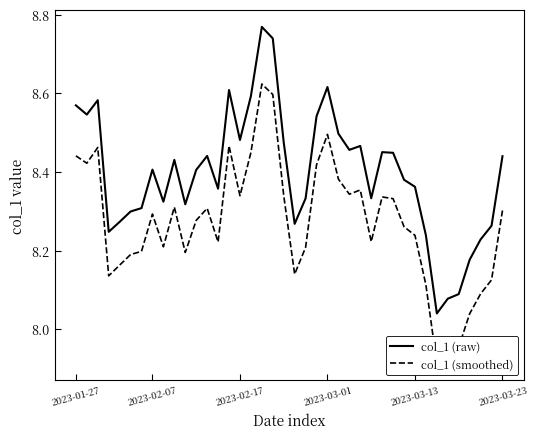

Reading right to left, transcribe all the data shown in this chart.

col_1 (raw): 8.4	8.3	8.2	8.2	8.1	8.1	8.0	8.2	8.4	8.4	8.4	8.5	8.3	8.5	8.5	8.5	8.6	8.5	8.3	8.3	8.5	8.7	8.8	8.6	8.5	8.6	8.4	8.4	8.4	8.3	8.4	8.3	8.4	8.3	8.3	8.3	8.2	8.6	8.5	8.6
col_1 (smoothed): 8.3	8.1	8.1	8.0	8.0	7.9	7.9	8.1	8.2	8.3	8.3	8.3	8.2	8.4	8.3	8.4	8.5	8.4	8.2	8.1	8.3	8.6	8.6	8.4	8.3	8.5	8.2	8.3	8.3	8.2	8.3	8.2	8.3	8.2	8.2	8.2	8.1	8.5	8.4	8.4